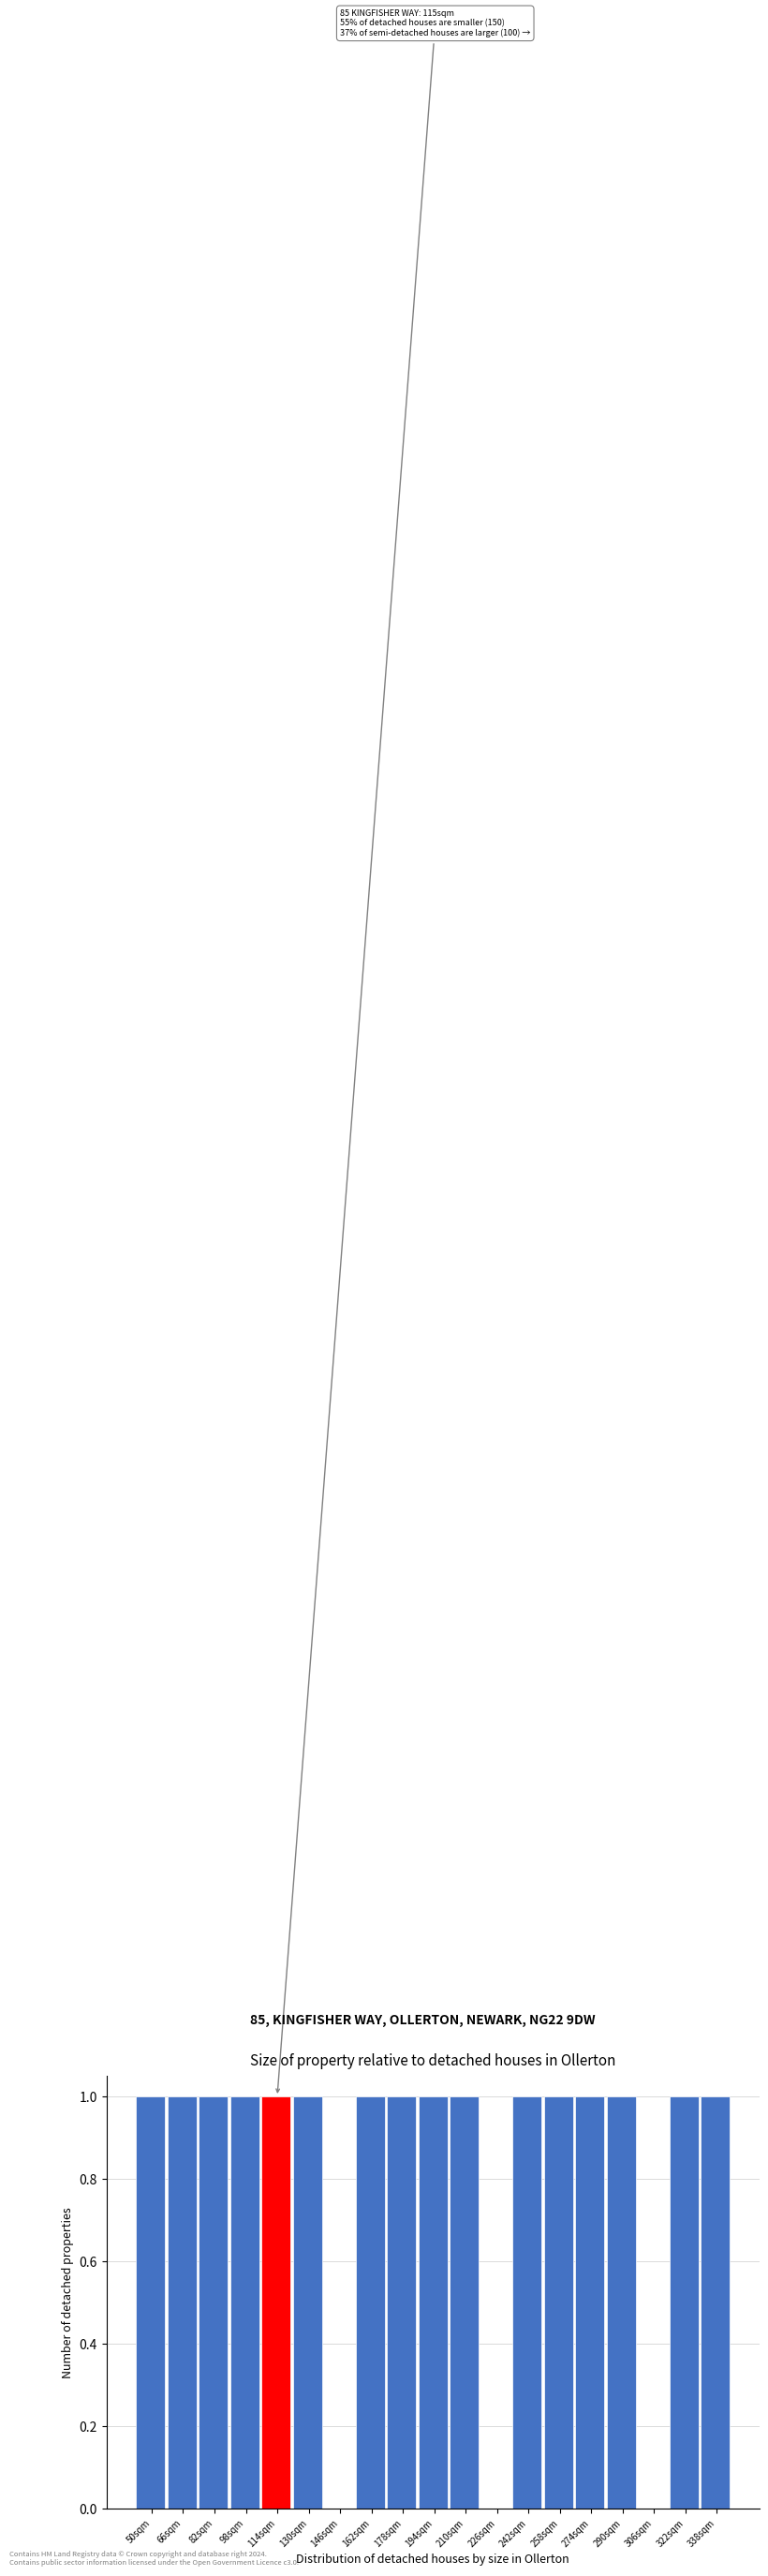

Reading left to right, list all the values displayed in this chart.

50sqm=1	66sqm=1	82sqm=1	98sqm=1	114sqm=1	130sqm=1	146sqm=0	162sqm=1	178sqm=1	194sqm=1	210sqm=1	226sqm=0	242sqm=1	258sqm=1	274sqm=1	290sqm=1	306sqm=0	322sqm=1	338sqm=1